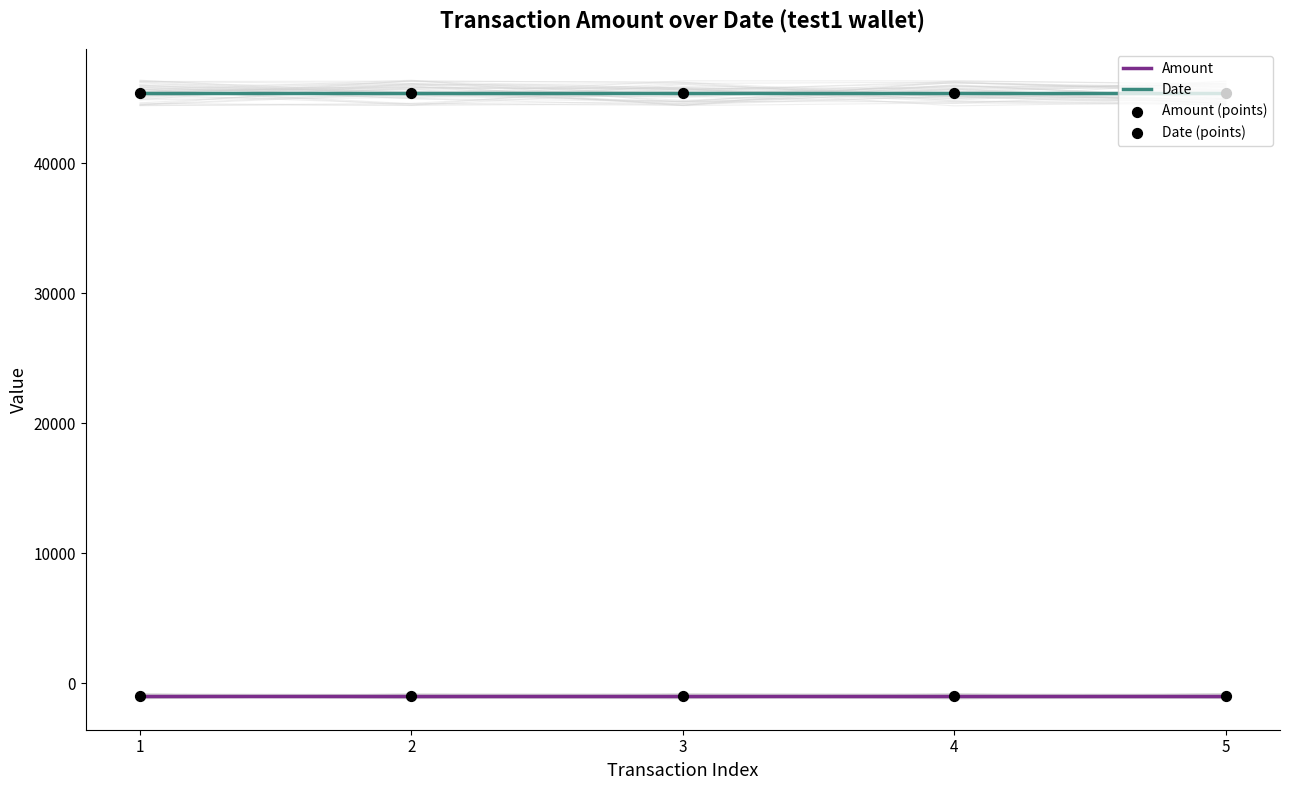

Is the value of Date at 5 greater than the value of Amount (points) at 4?

Yes